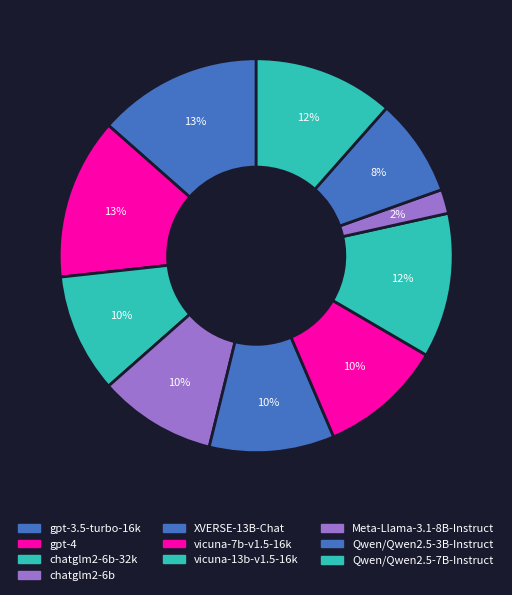

To the nearest percent, what is the average slice percentage?

10%